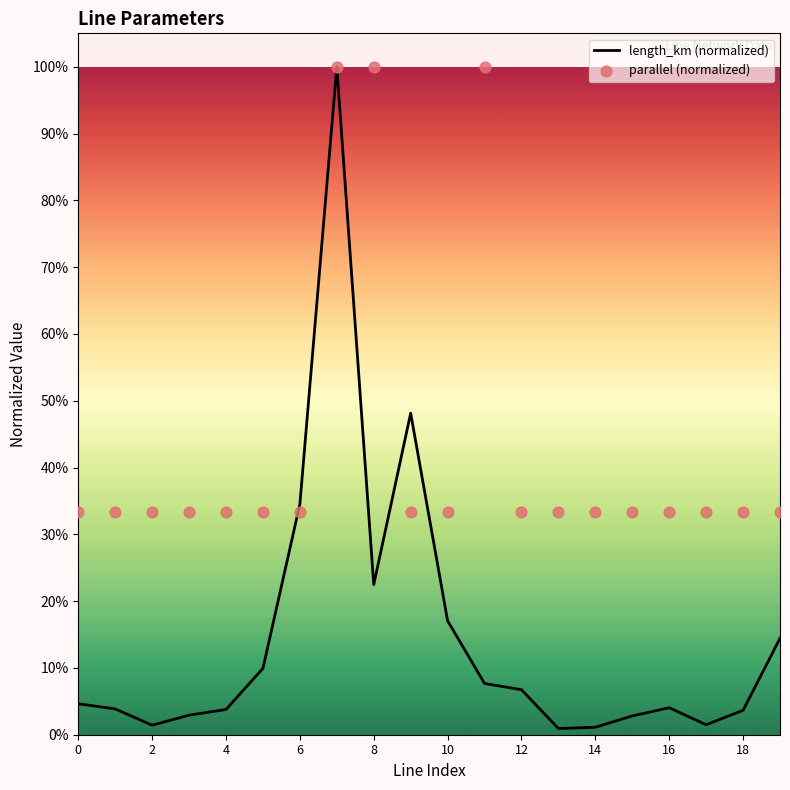

Which series reaches the minimum Y coordinate?

length_km (normalized)